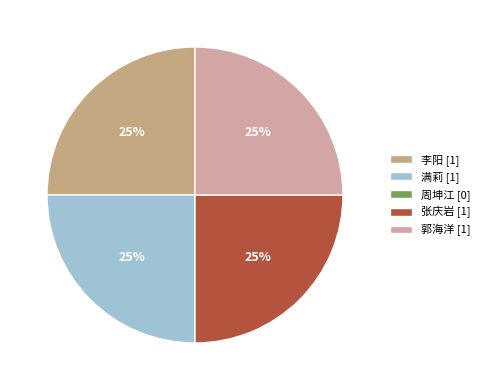

Is there any slice that represents more than half of the pie?

No